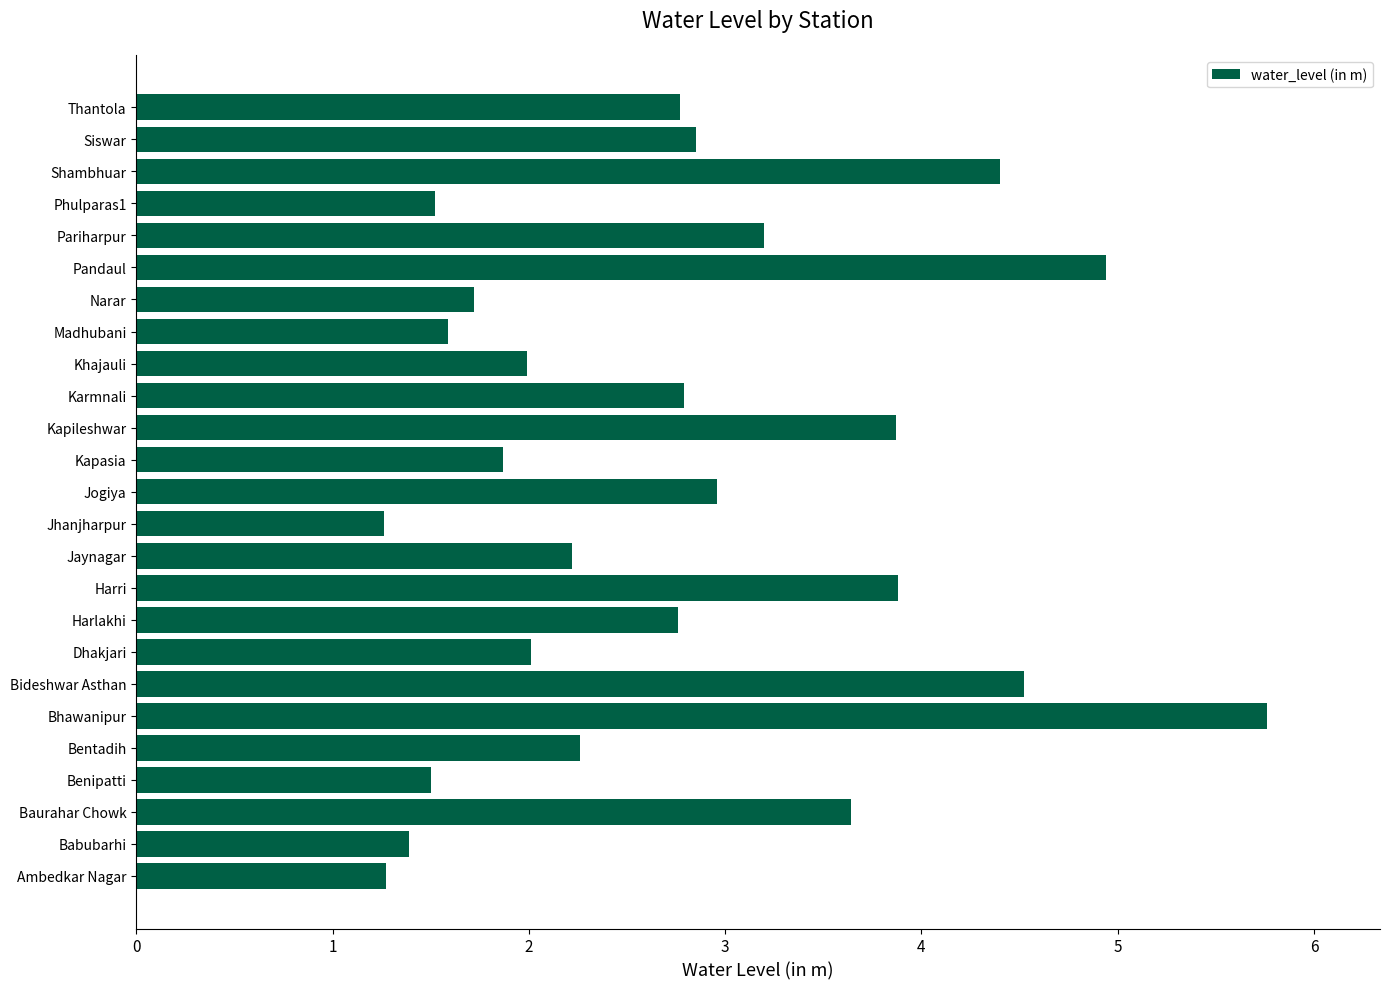

True or false: the data shows 2.9 at Siswar.

True